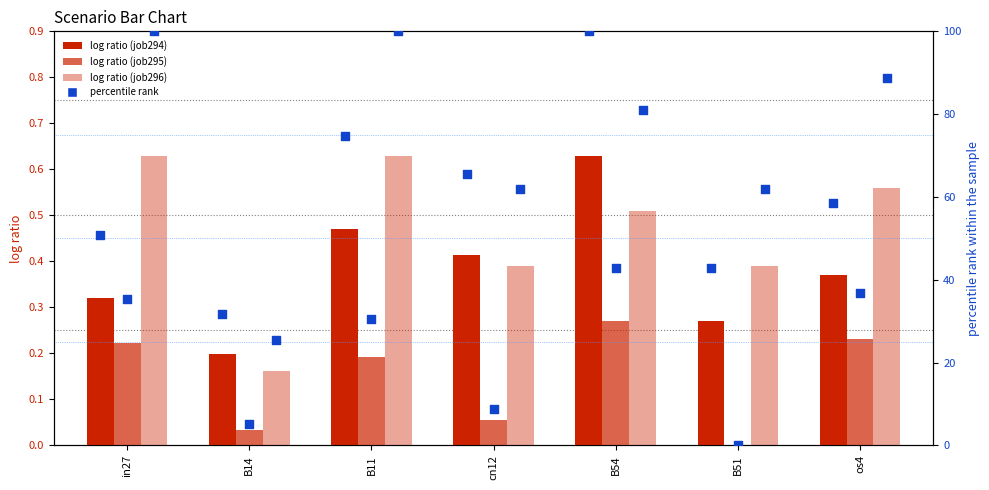

Which series reaches the maximum Y coordinate?

pct_job294